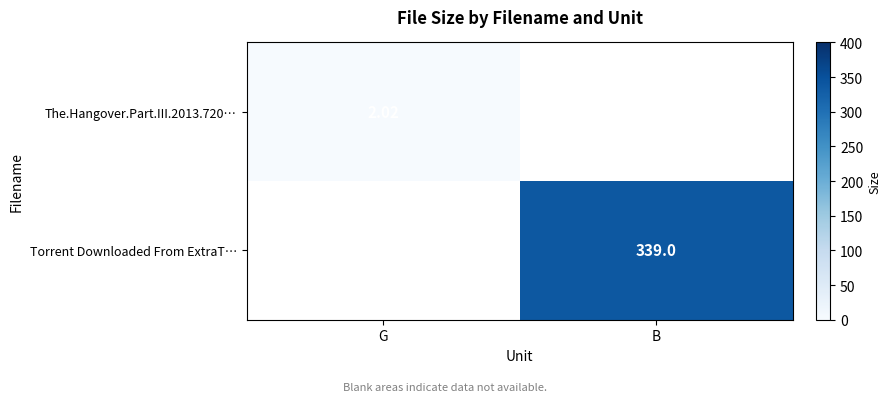

Is the value of The.Hangover.Part.III.2013.720… at G greater than the value of Torrent Downloaded From ExtraT… at B?

No